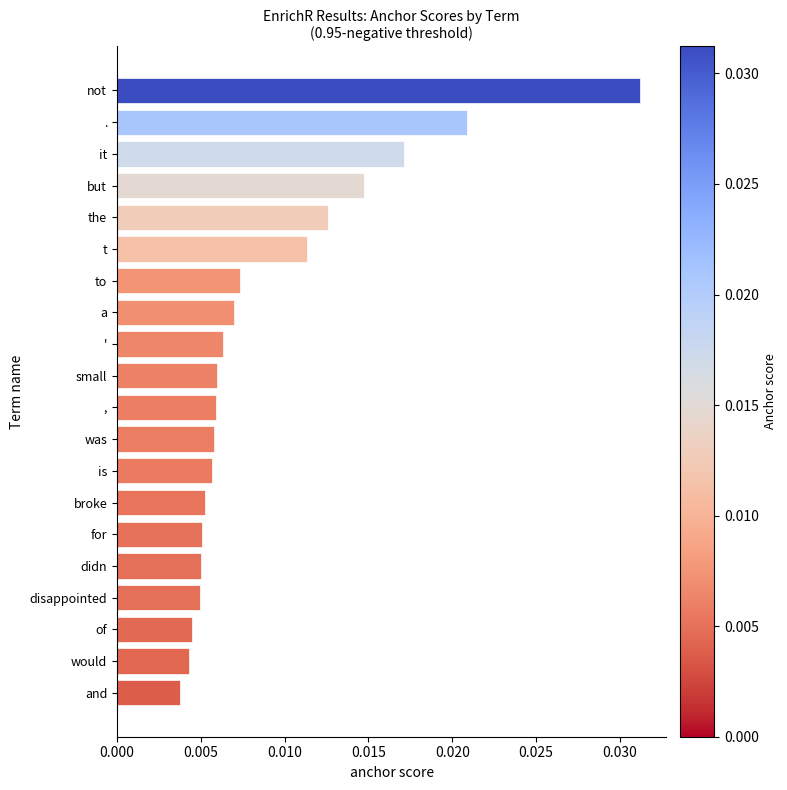

Count the values in the range 0 to 1.

20